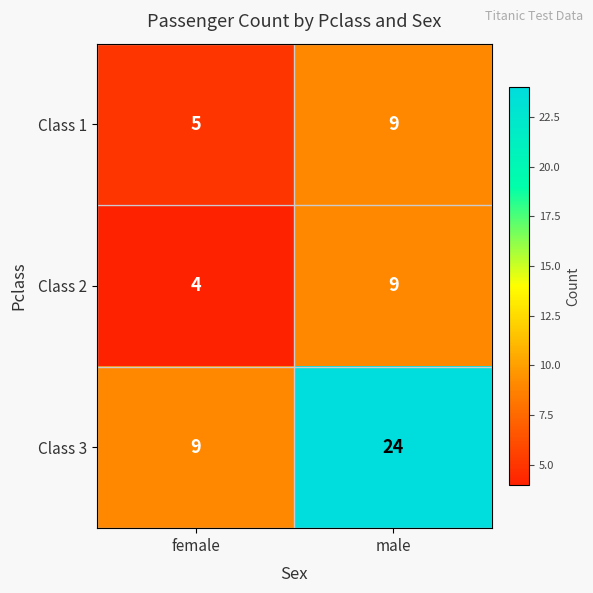

How many categories are shown in the chart?

2